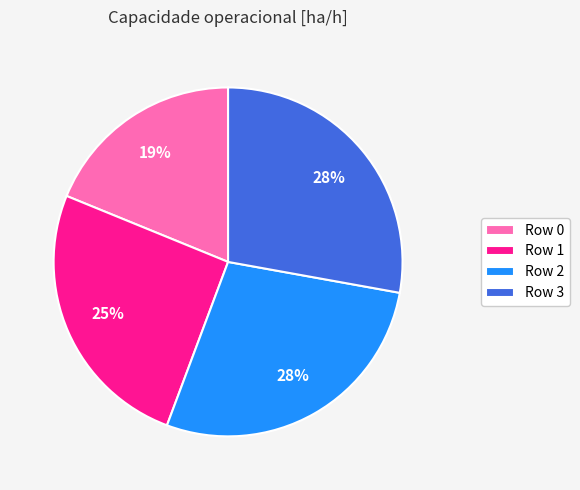

Is there any slice that represents more than half of the pie?

No